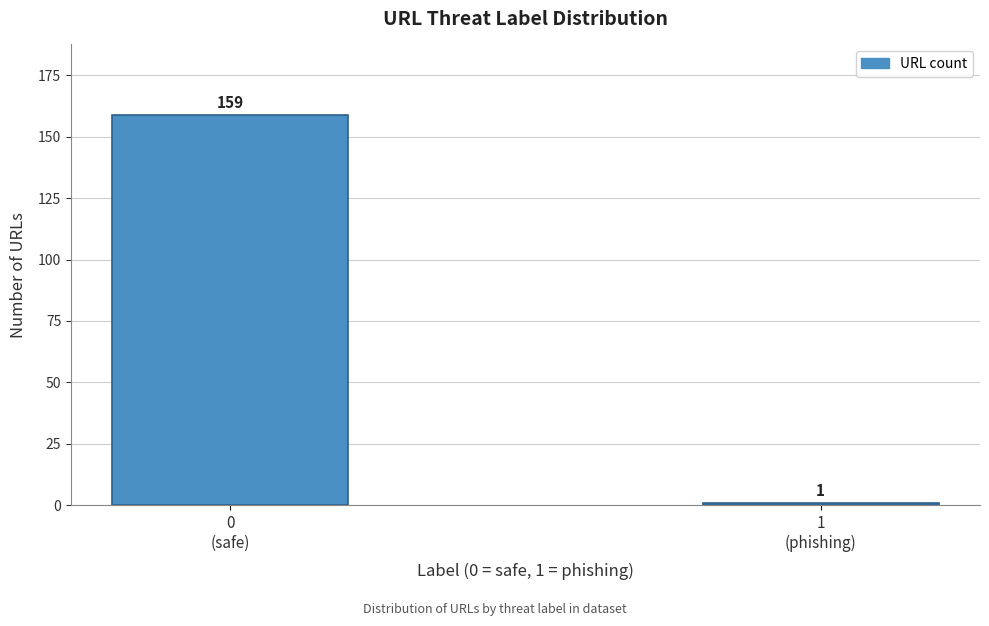

Reading left to right, what are all the values shown in this chart?

159	1